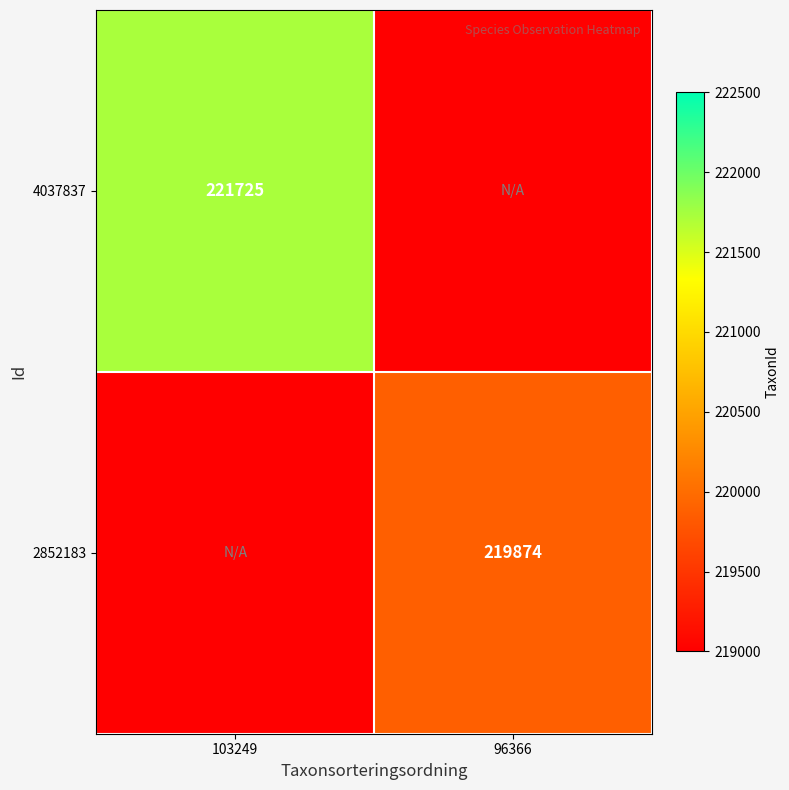

Is it true that 4037837 equals 86994 at 103249?

False